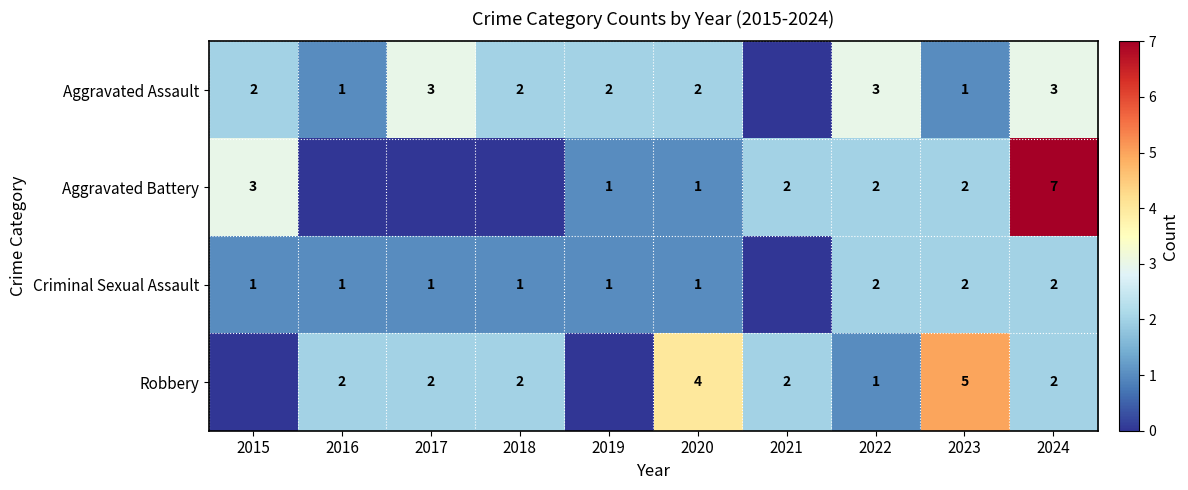

Is it true that Criminal Sexual Assault equals 1 at 2016?

True